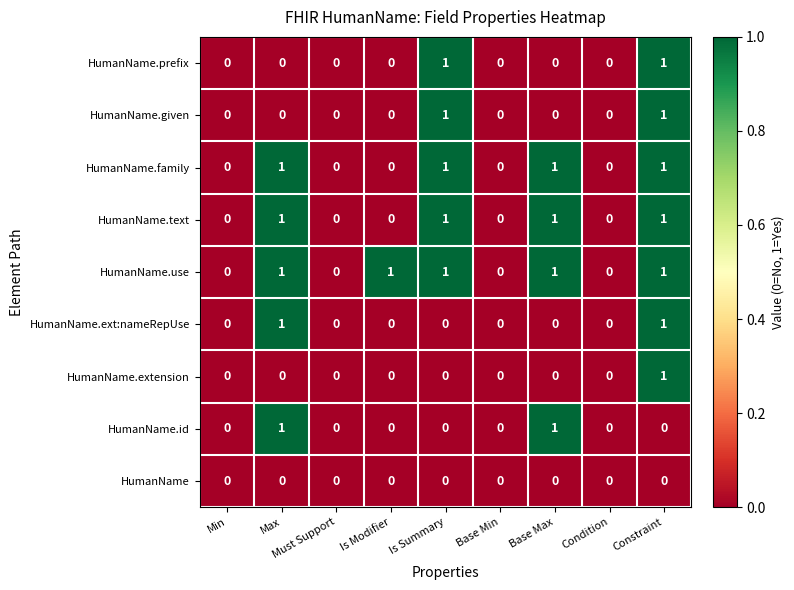

The HumanName series shows 0 at Is Modifier. True or false?

True